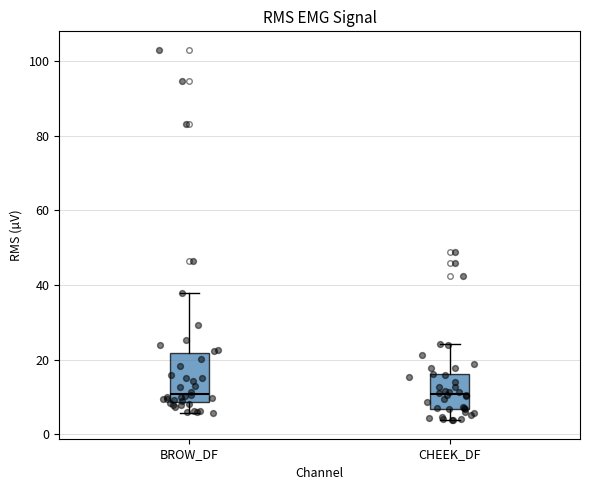

Reading left to right, transcribe this box plot: for each box, give where its median line is, the range the box spans, and where its two whiskers end, as read against the y-axis. The values are not printed on the chart, so give them approximately, as read against the axis.

BROW_DF: median 10, box 8 to 22, whiskers 6 to 38
CHEEK_DF: median 10, box 6 to 16, whiskers 4 to 24